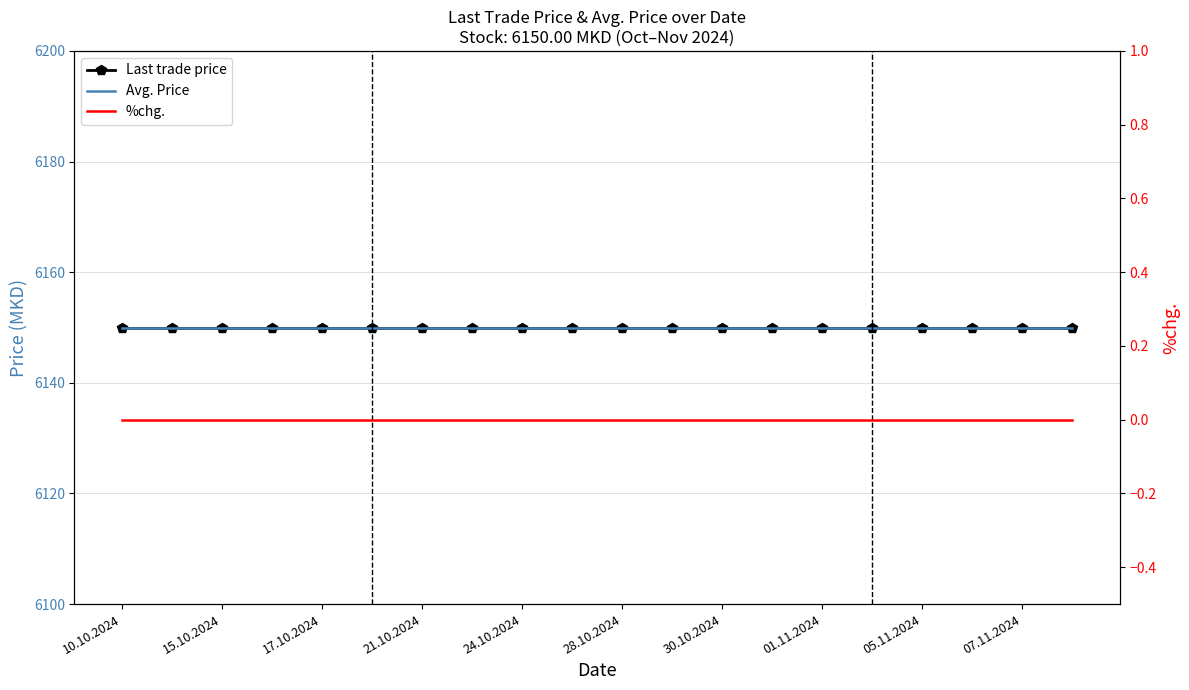

At which category is the sum across all series the highest?

10.10.2024